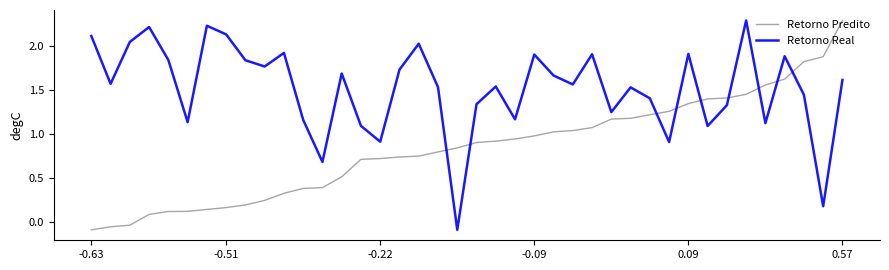

How many values in the Retorno Real series exceed 1?

35